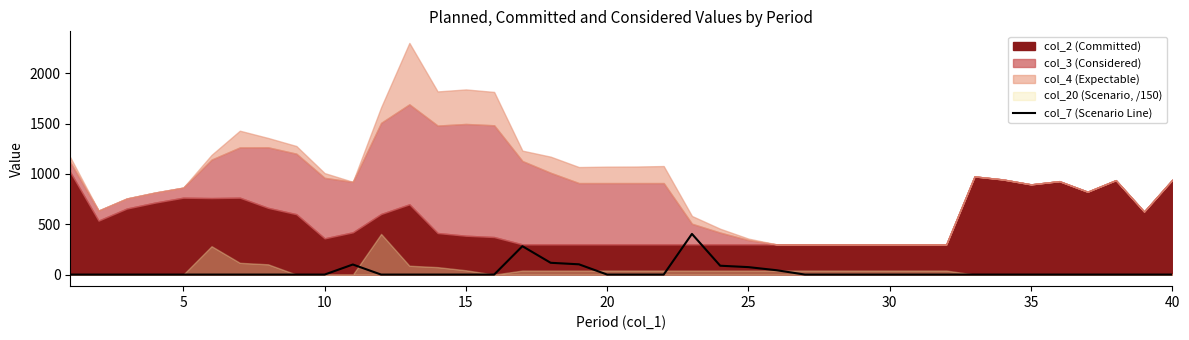

What is the difference between the maximum and minimum values?

404